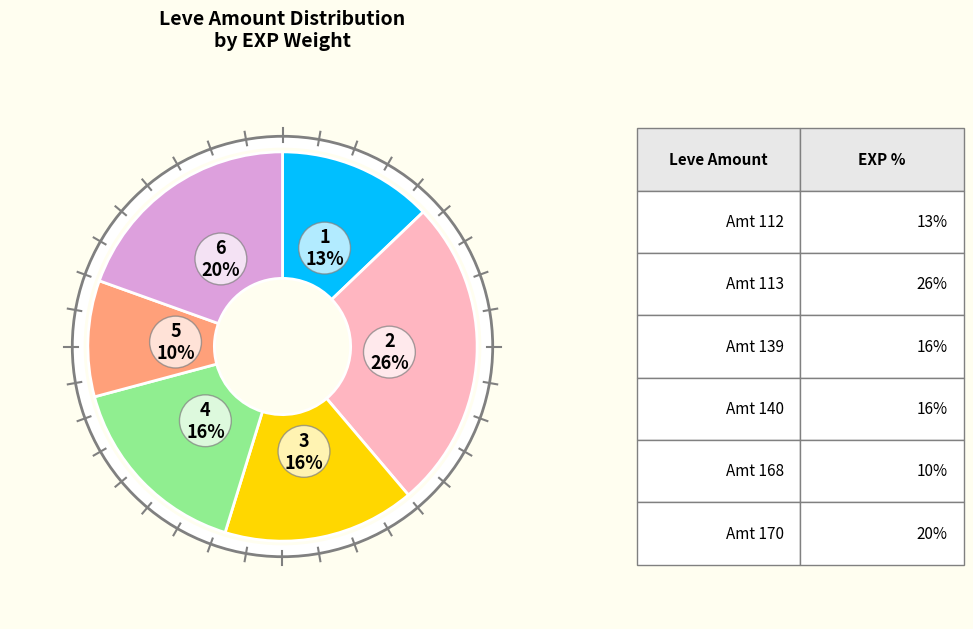

How many slices are in this pie chart?

6